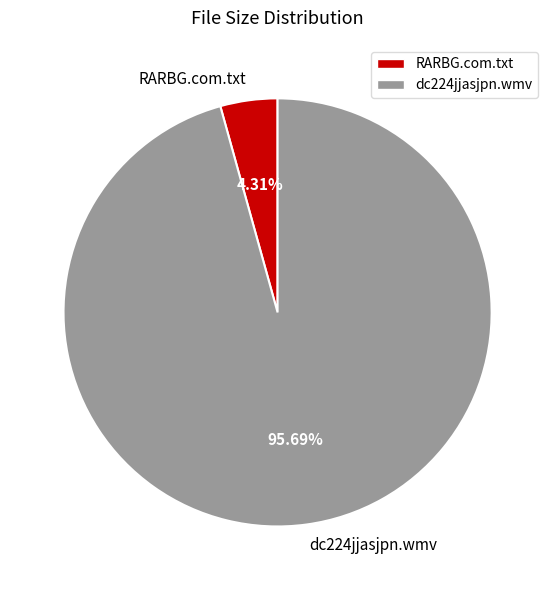

Which slice represents more than half of the pie?

dc224jjasjpn.wmv